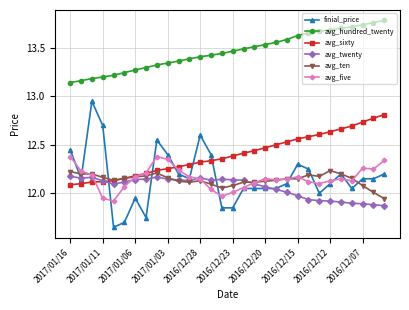

What is the difference between the maximum and minimum values in the finial_price series?

1.3